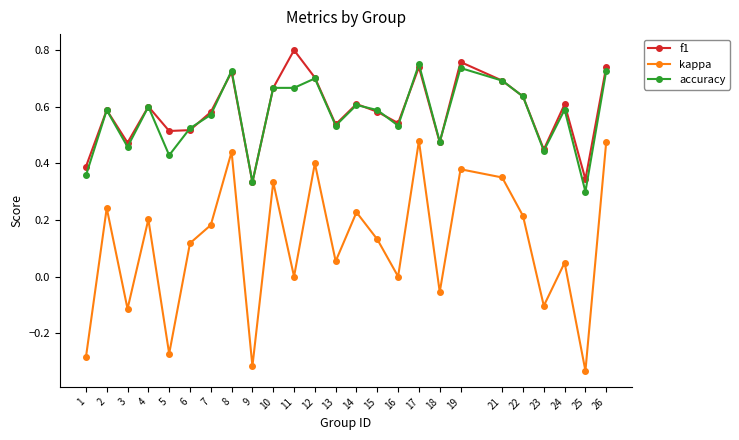

The value of accuracy at 7 is 0.9. True or false?

False